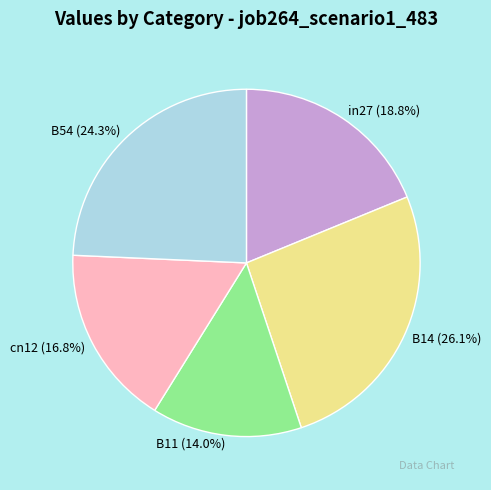

To the nearest percent, what portion does B54 represent?

24%